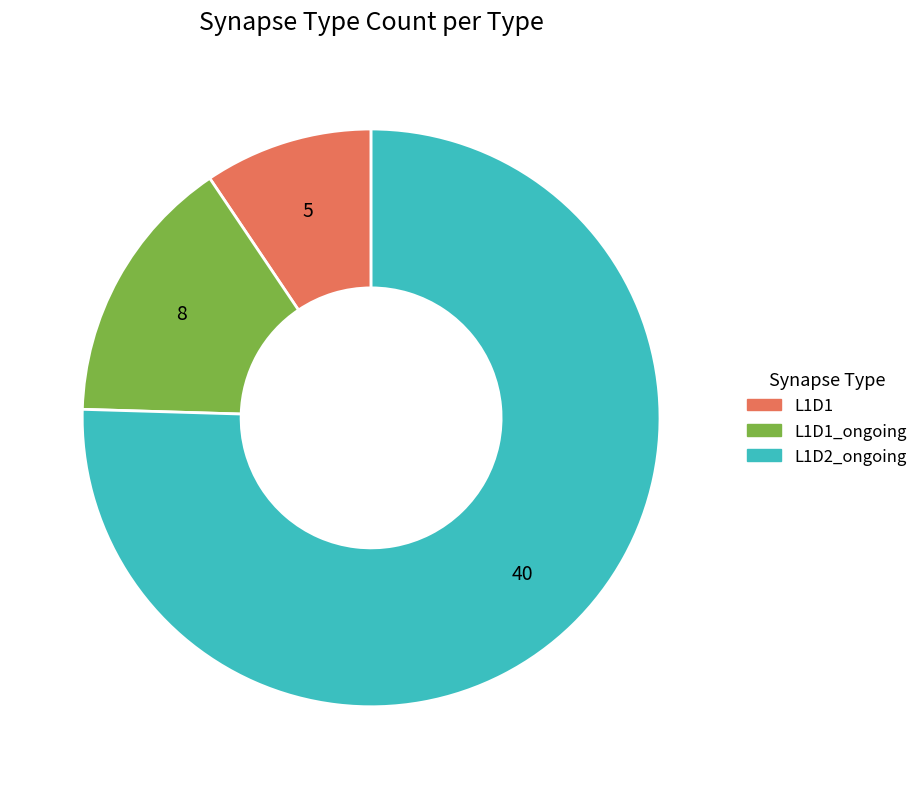

Is there a majority slice in this chart?

Yes